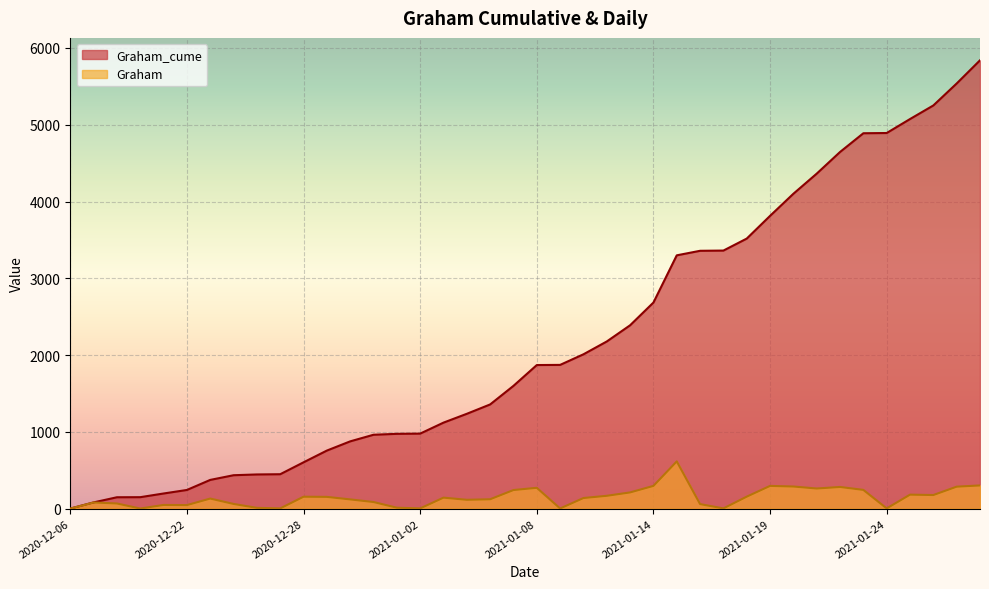

How many series are shown in this chart?

2